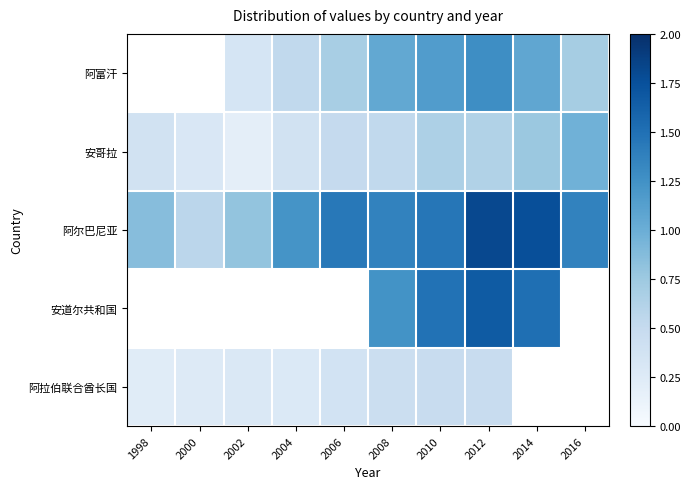

Which series has the largest total across all categories?

阿尔巴尼亚